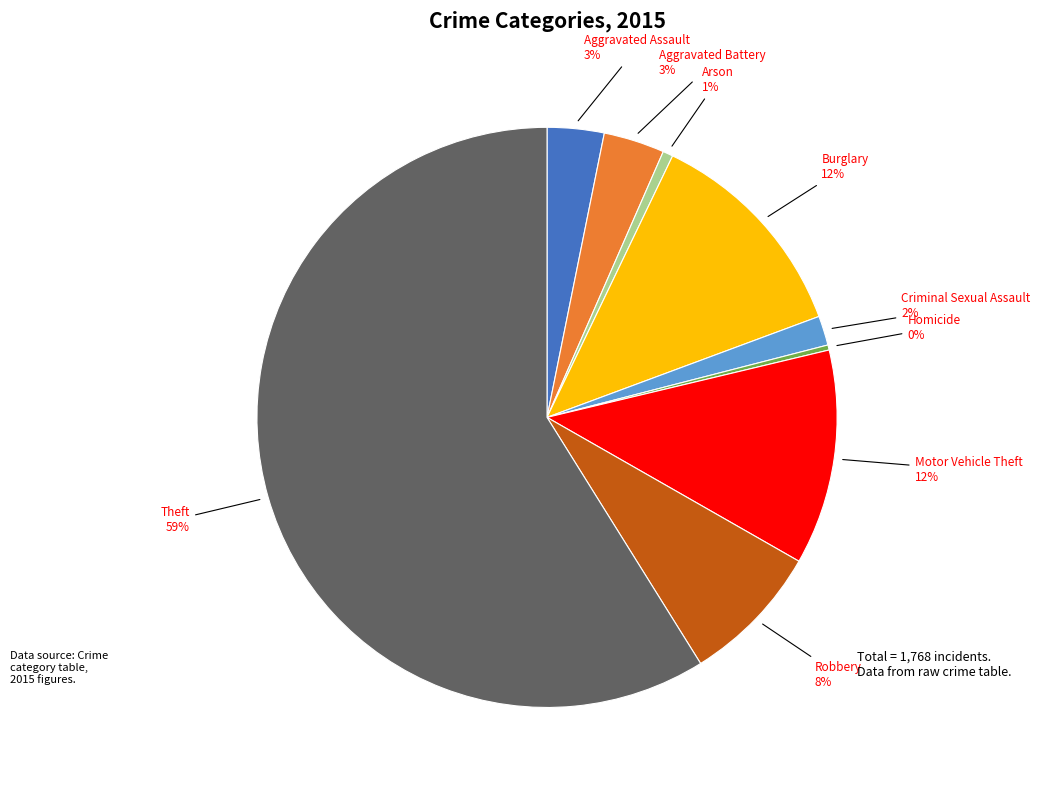

Do Motor Vehicle Theft and Burglary together represent more than half of the pie?

No